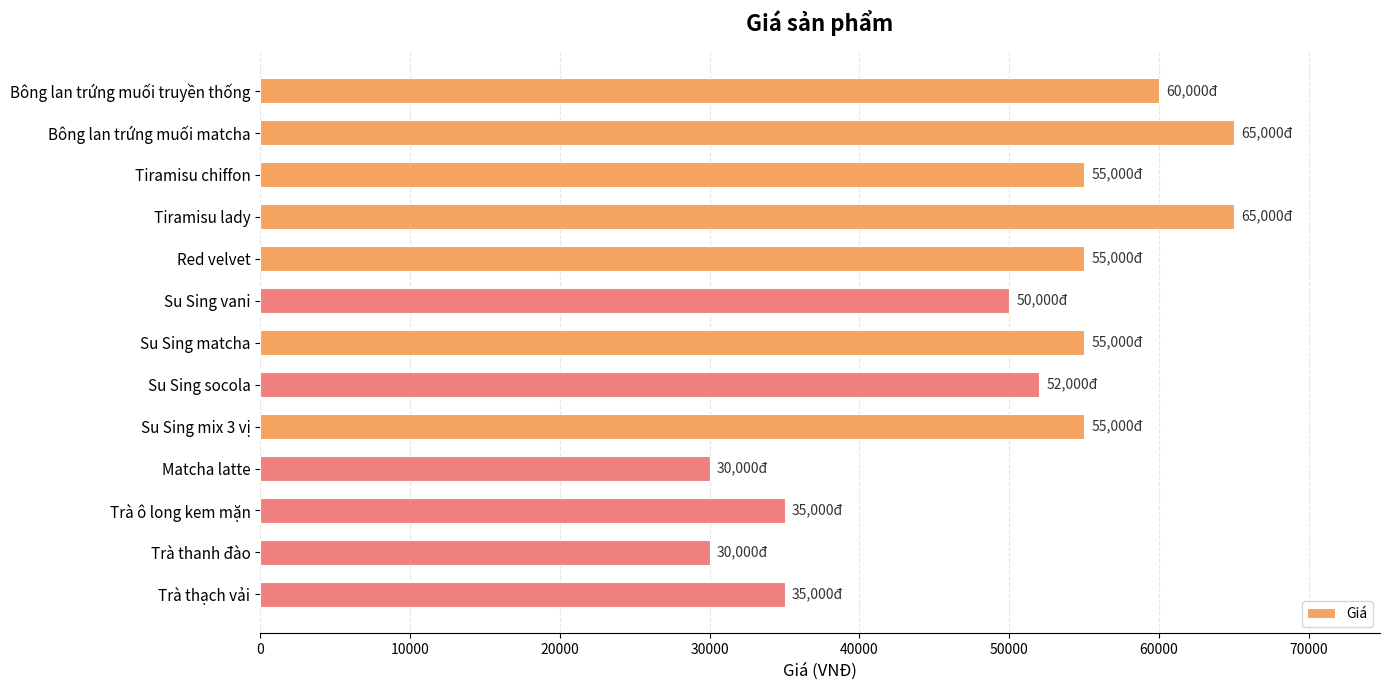

What is the greatest value displayed?

65000